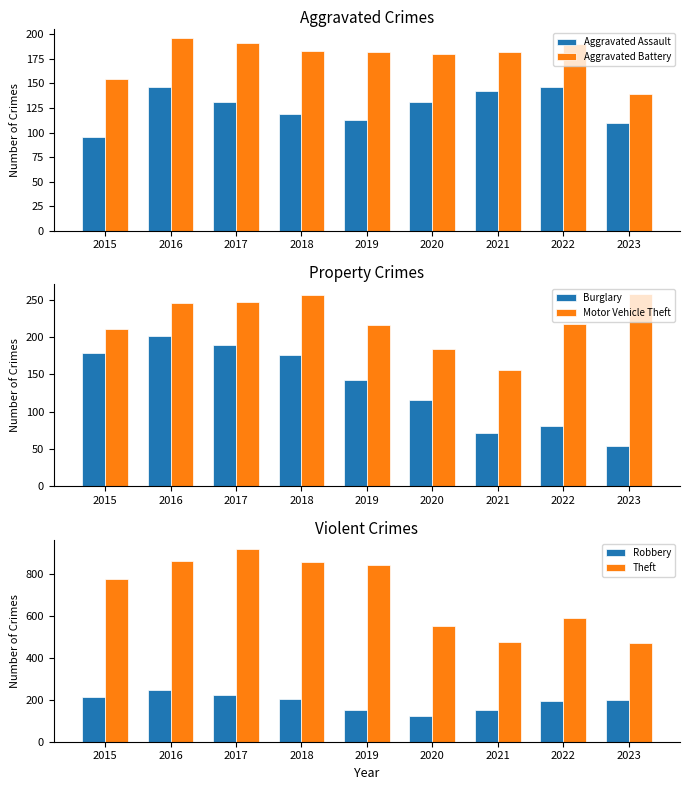

What is the value of the Burglary bar at the 1st from the left?

178